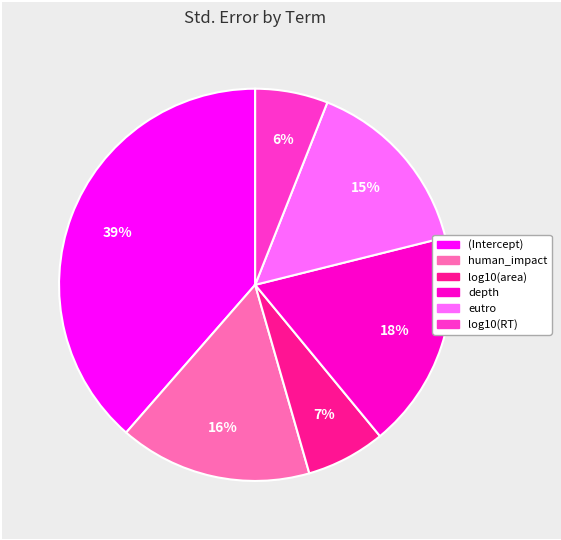

Is it true that log10(area) is 7% of the pie?

True